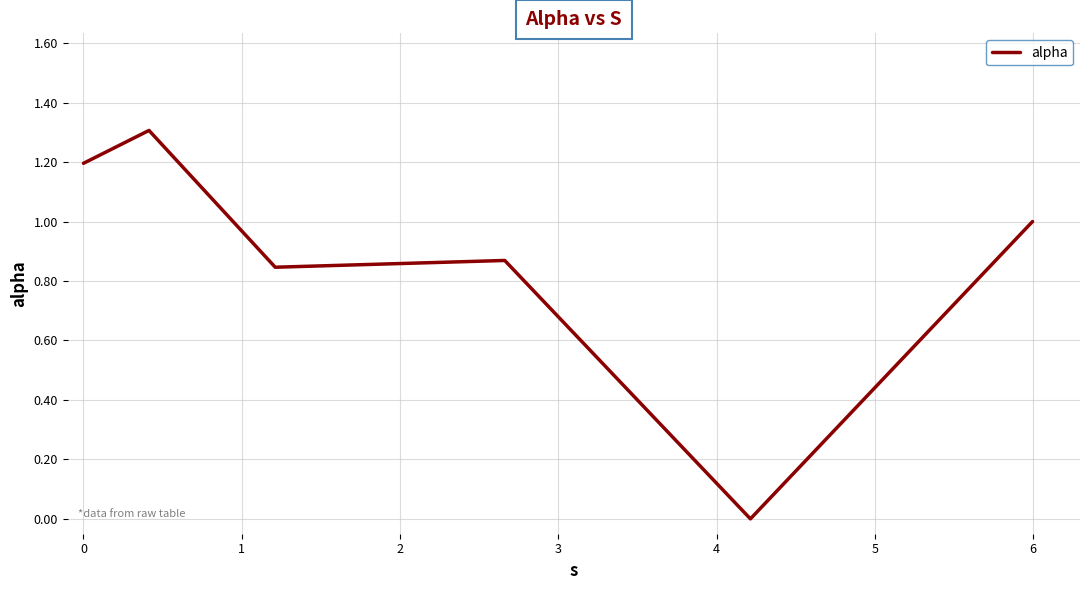

What is the greatest value displayed?

1.3